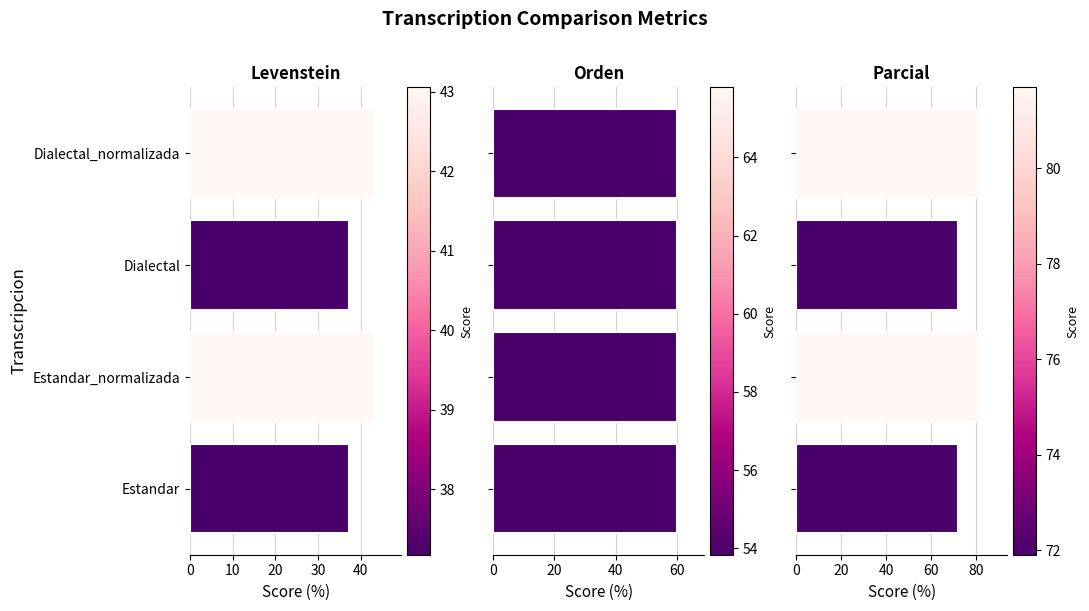

How many distinct data groups are displayed?

3